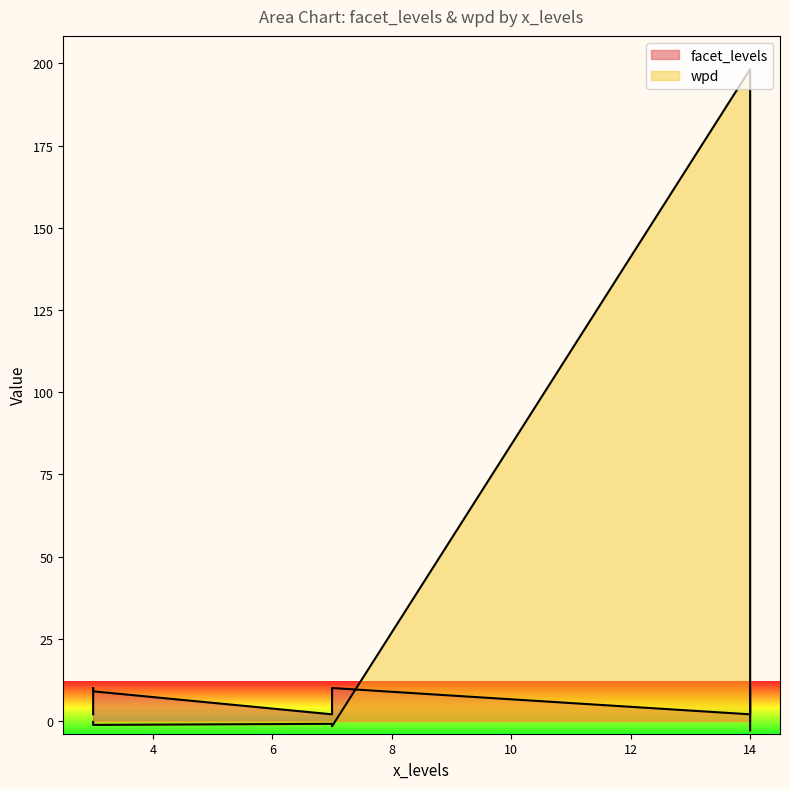

How many lines are shown in the chart?

2